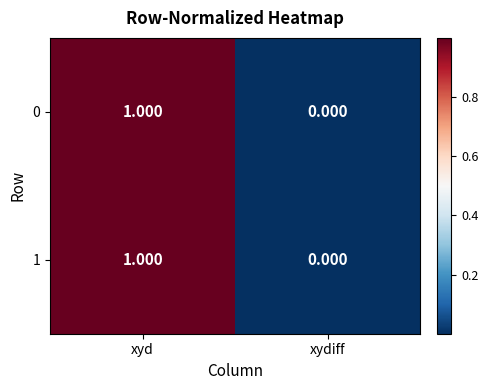

Where is 0 nearest to the value 0?

xydiff